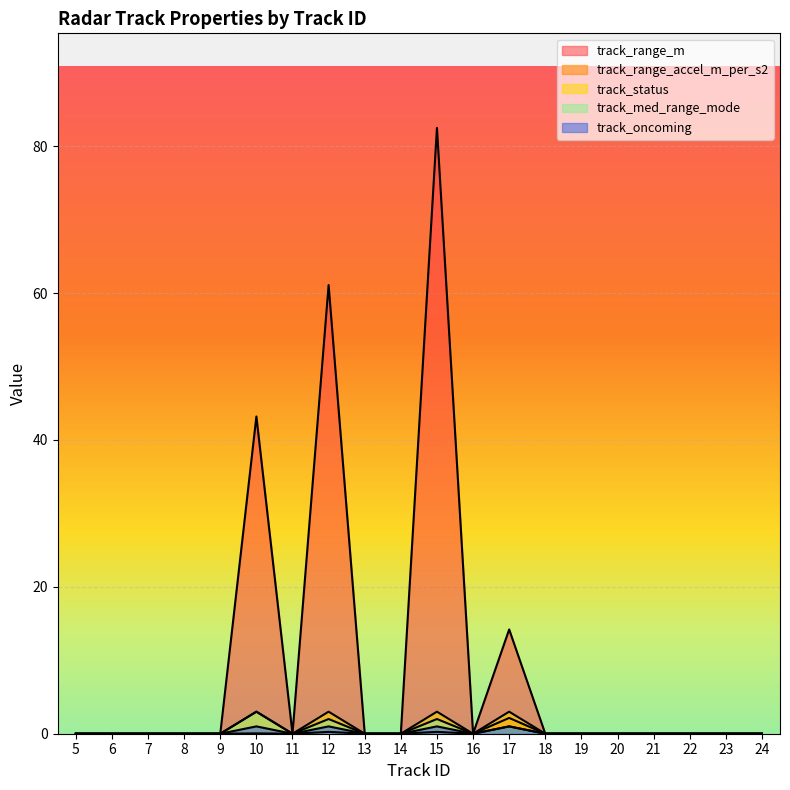

Which series has the largest range (max minus min)?

track_range_m